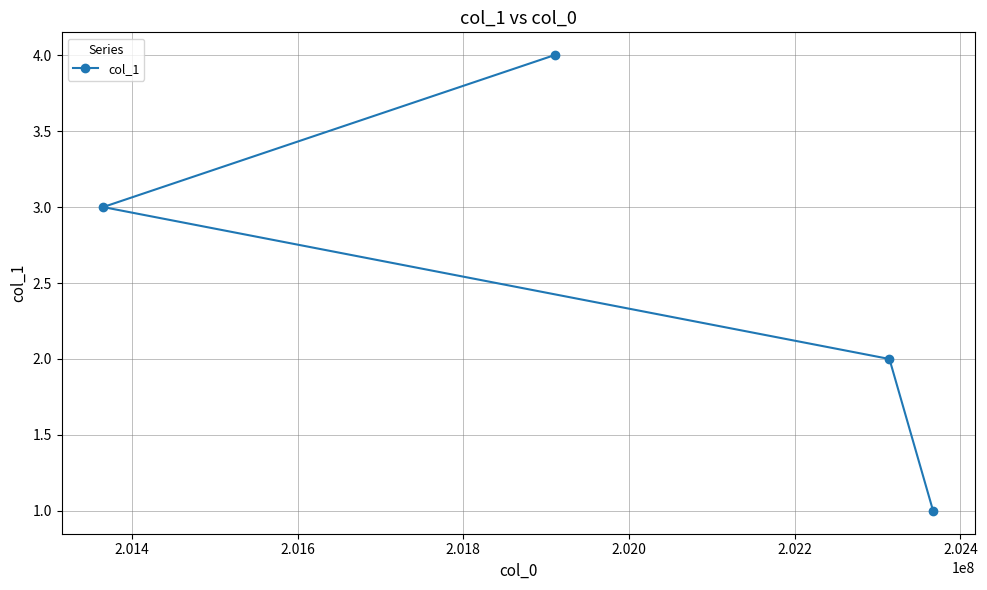

What is the greatest value displayed?

4